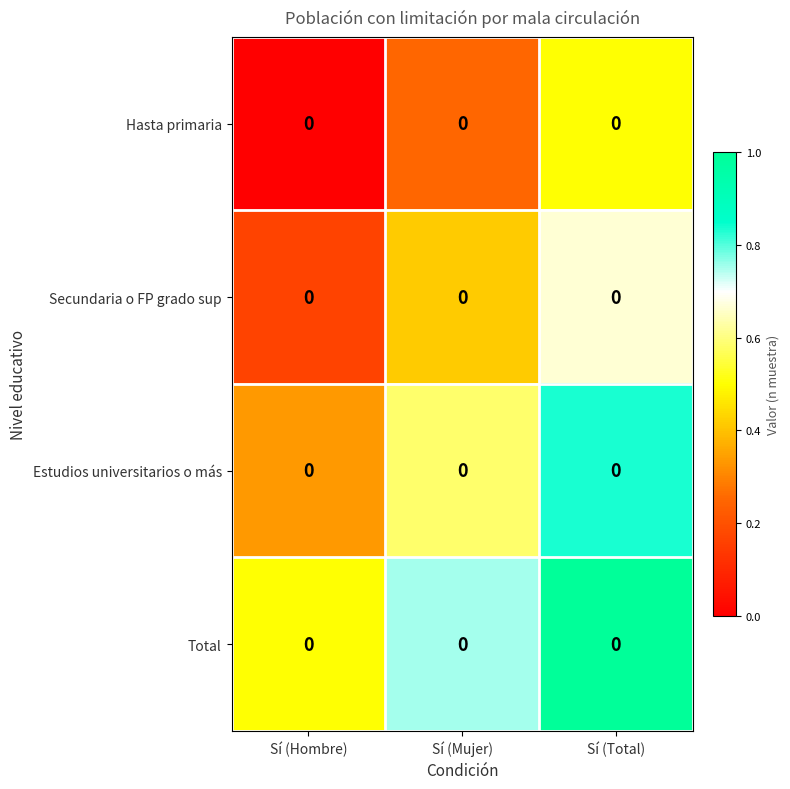

What is the total value across all series at Sí (Total)?

3.0